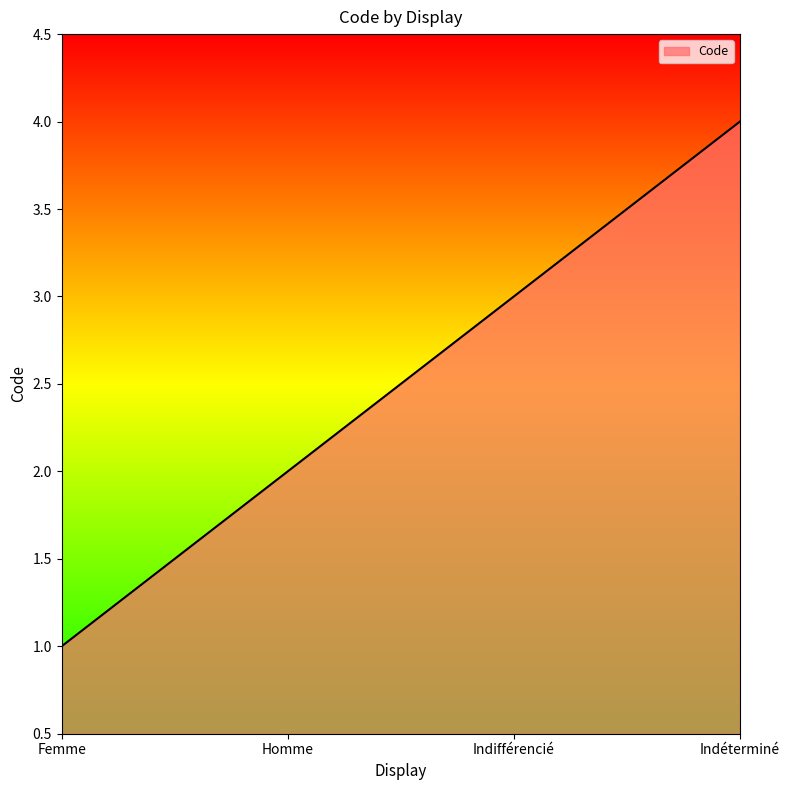

How many lines are shown in the chart?

1